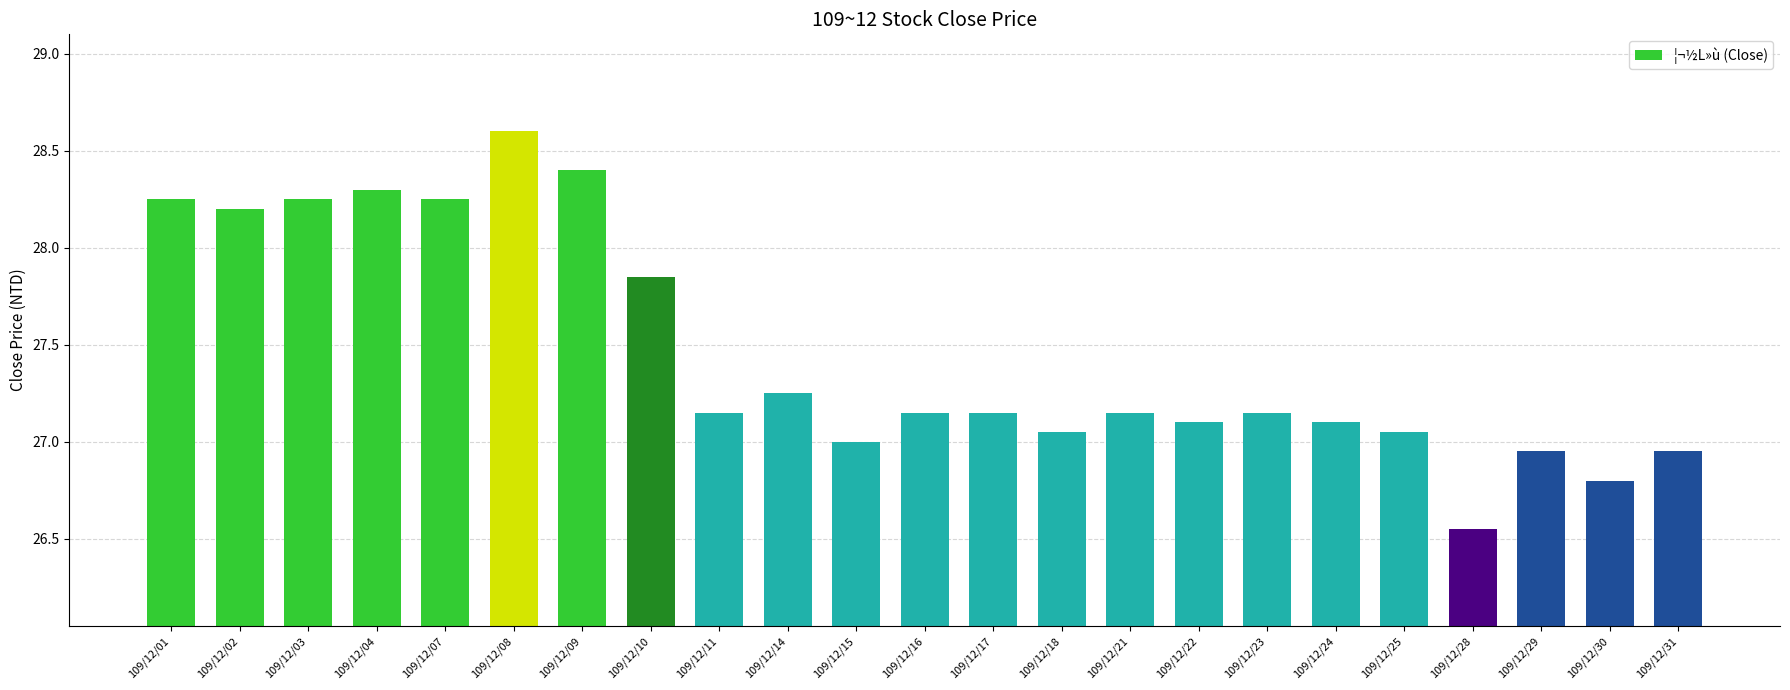

Are the bars horizontal?

No